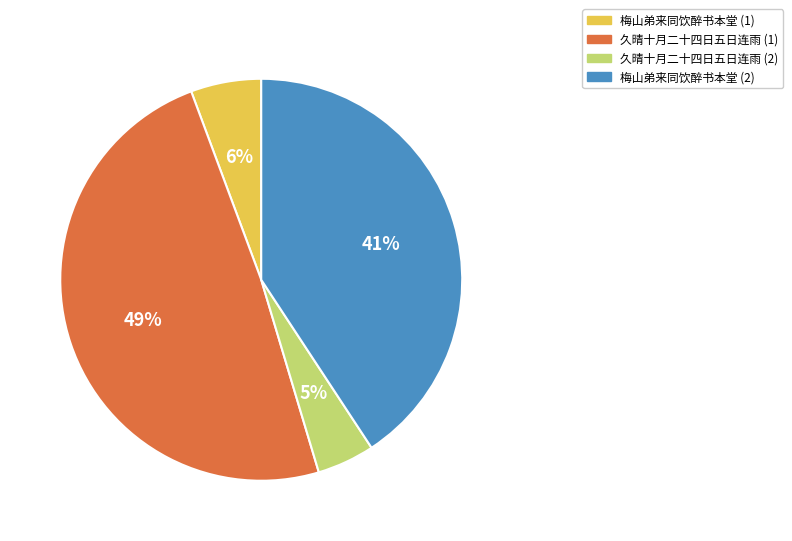

To the nearest percent, what is the average slice percentage?

25%